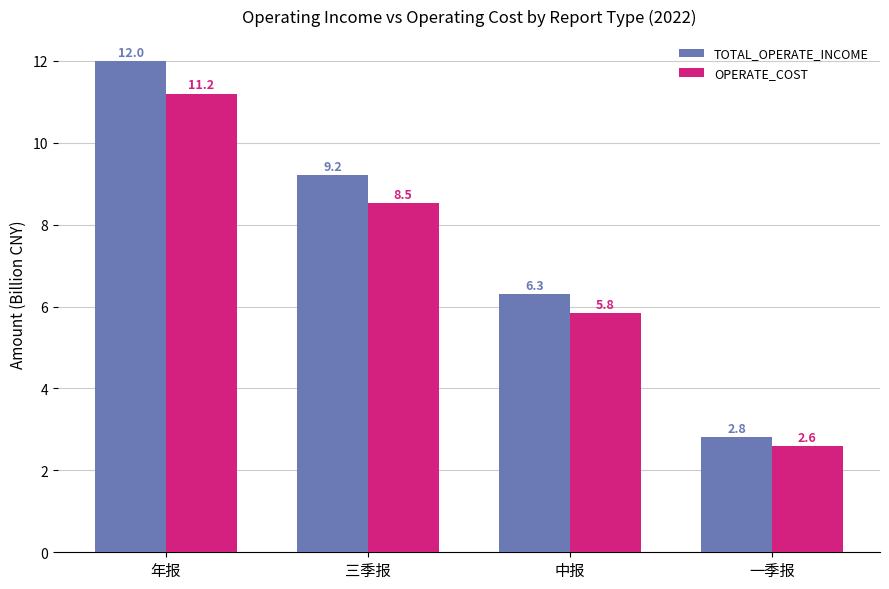

What are all the series names shown in the legend?

TOTAL_OPERATE_INCOME, OPERATE_COST